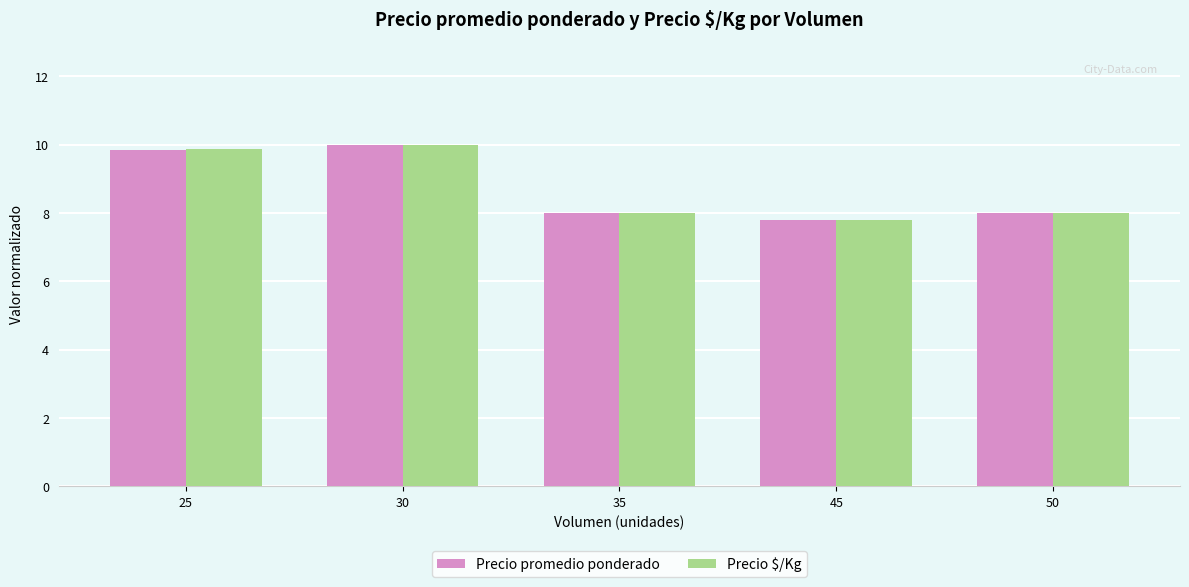

What is the value of the Precio $/Kg bar at the 3rd from the left?

8.0